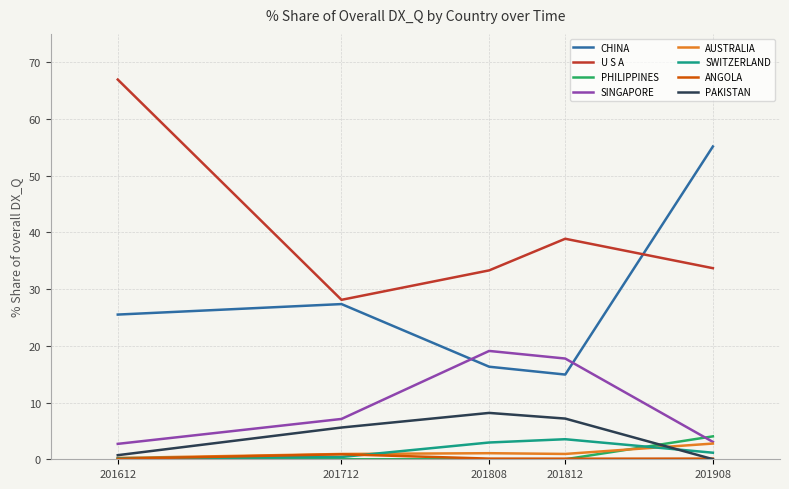

The value of SINGAPORE at 201712 is 7.1. True or false?

True